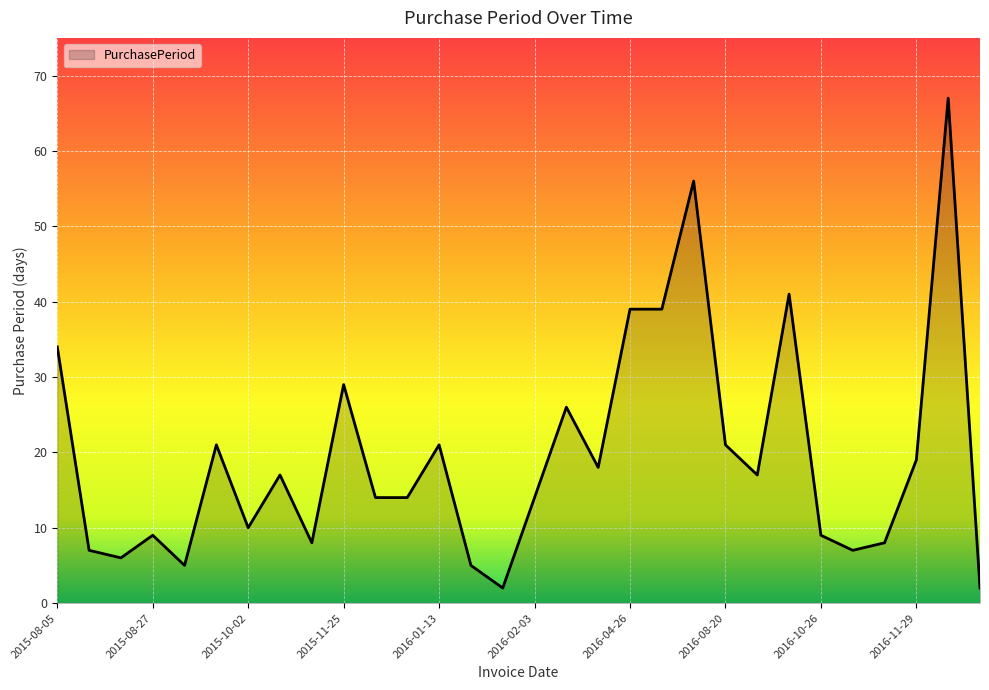

What is the maximum value shown in the chart?

67